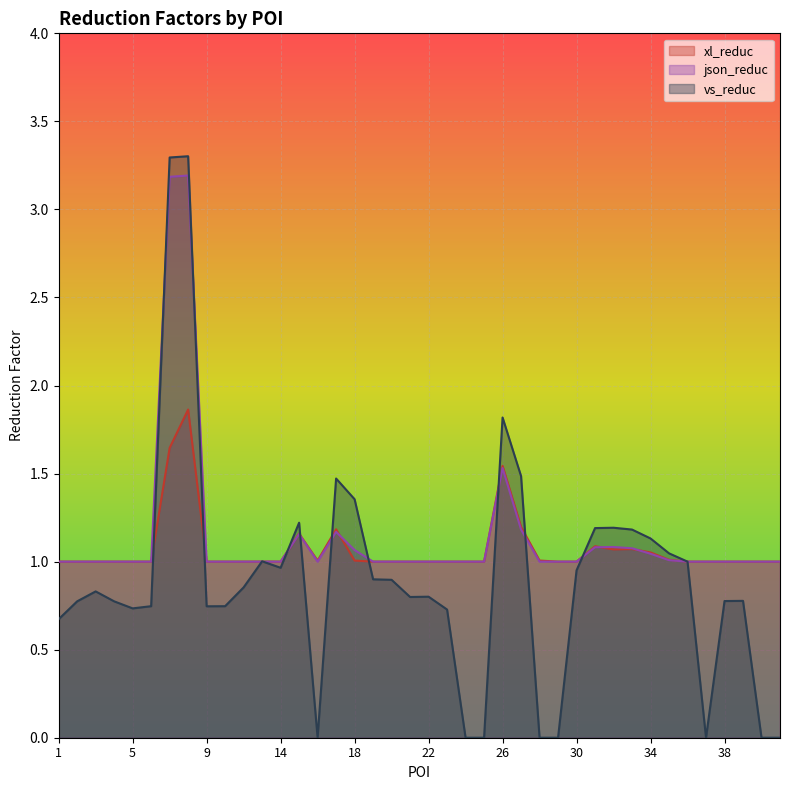

The xl_reduc series shows 0.5 at 2. True or false?

False